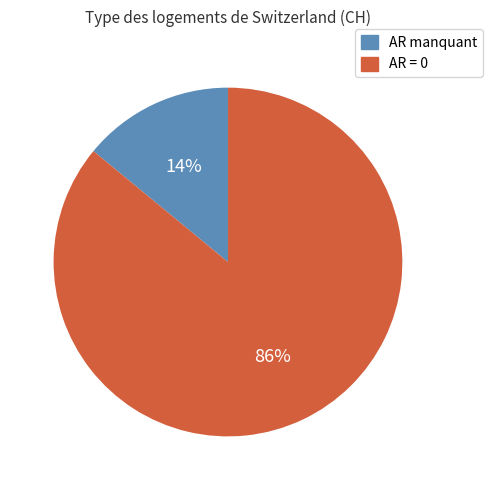

To the nearest percent, what is the difference between the largest and smallest slice percentages?

72%